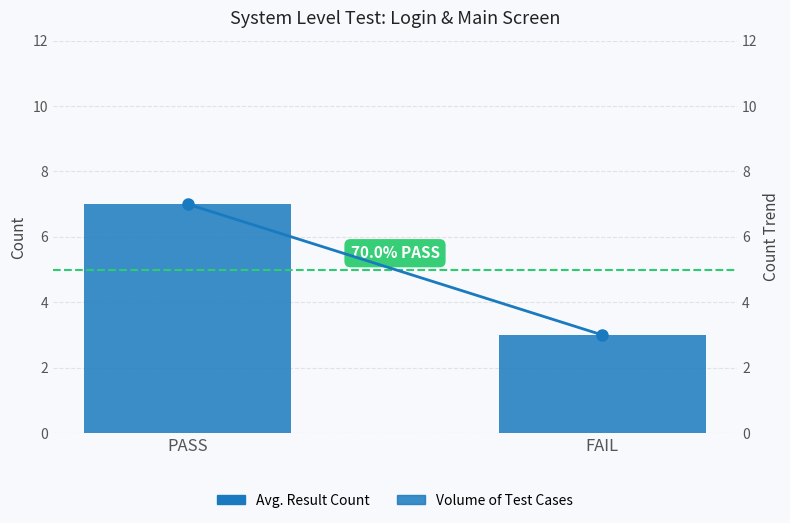

Between PASS and FAIL, which series saw the biggest shift?

Test Result Count